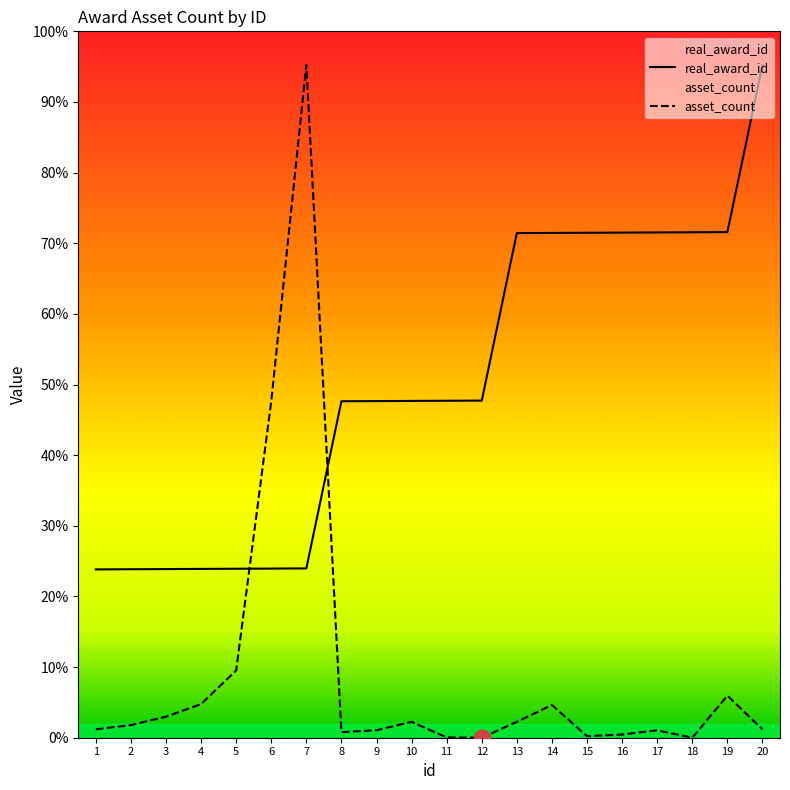

What is the sum of all asset_count values?

153692.0